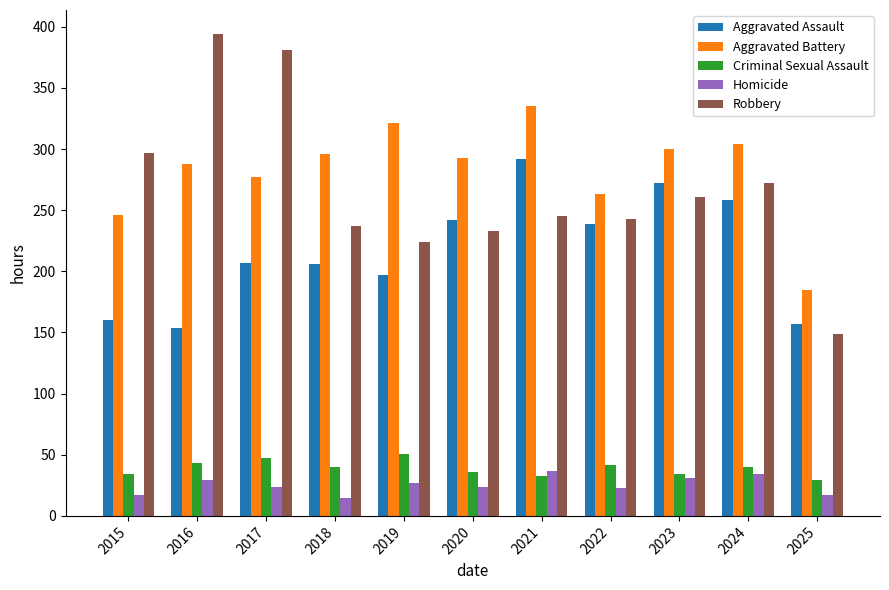

At how many categories does at least one series exceed 312?

4